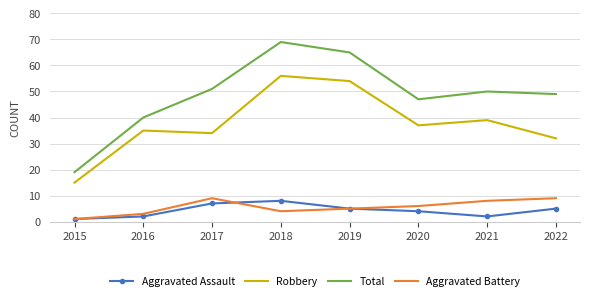

Read the Total value at 2021, to the nearest 10.

50